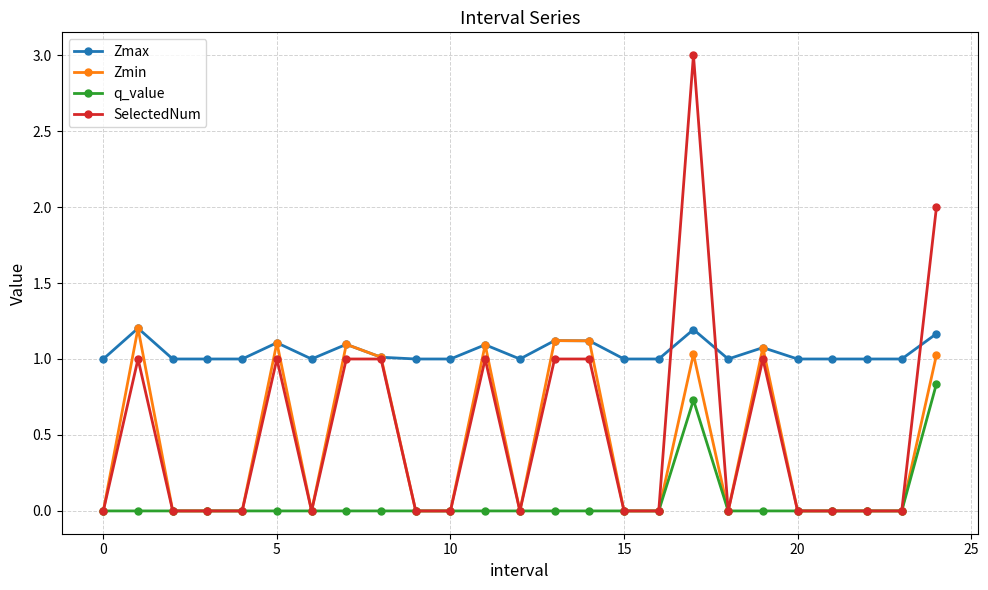

What are all the series names shown in the legend?

Zmax, Zmin, q_value, SelectedNum